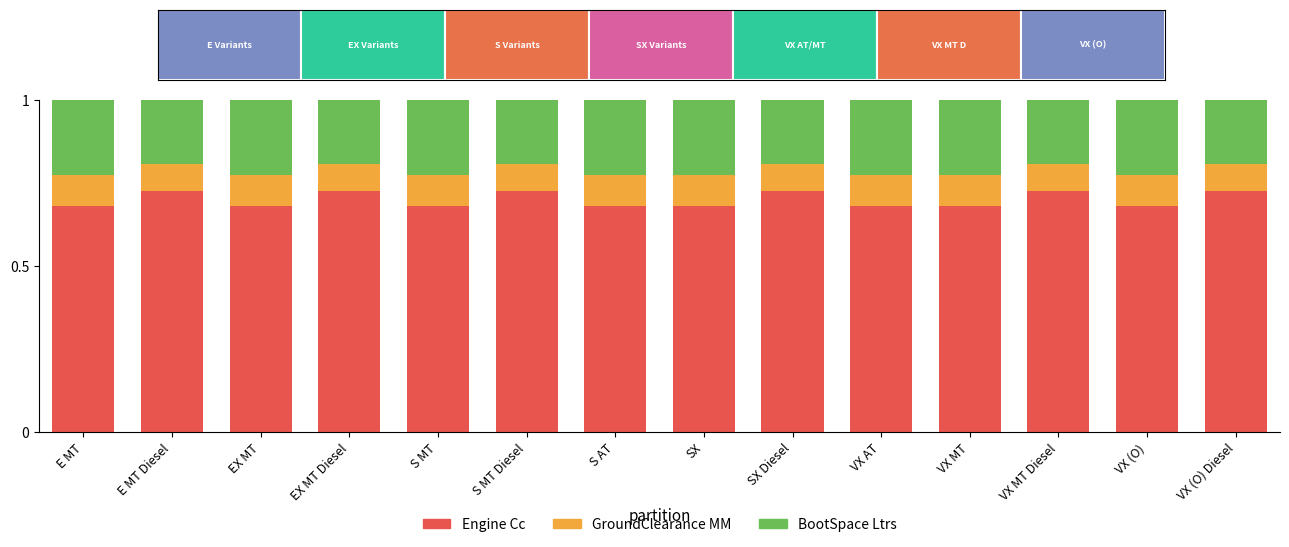

Rank the series at S MT Diesel from highest to lowest value.

Engine Cc, BootSpace Ltrs, GroundClearance MM